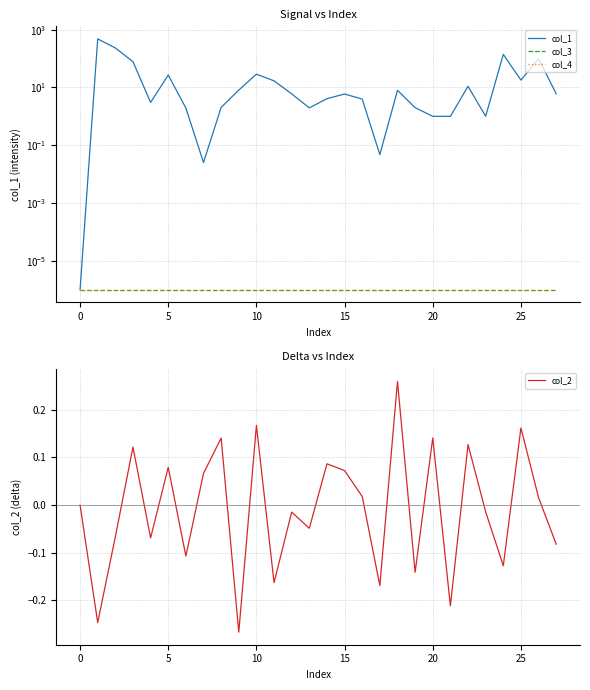

What is the label of the 1st point from the right?

27